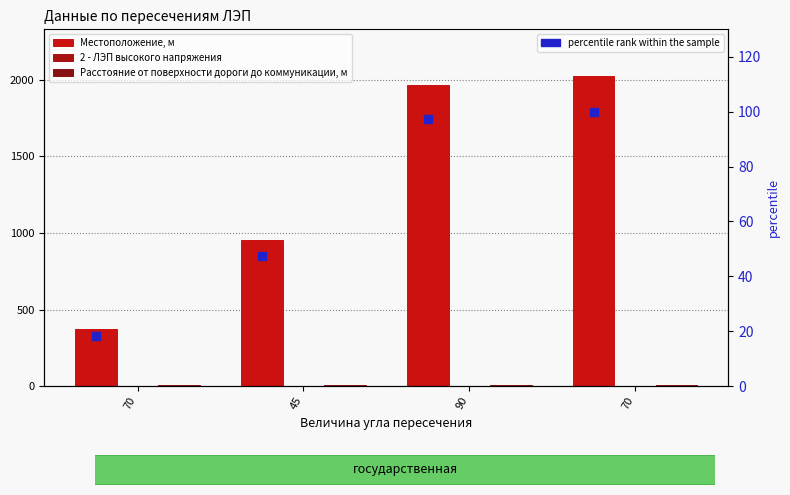

Is the value of Местоположение, м at 70 greater than the value of percentile rank within the sample at 90?

Yes